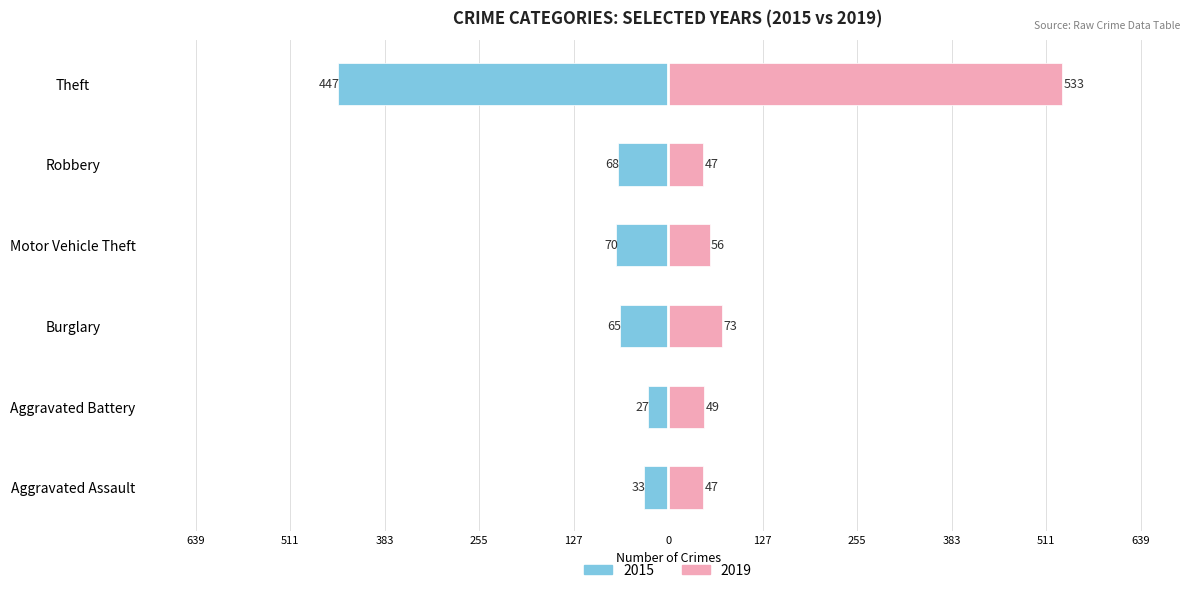

Are the bars grouped side by side (vs. stacked)?

Yes